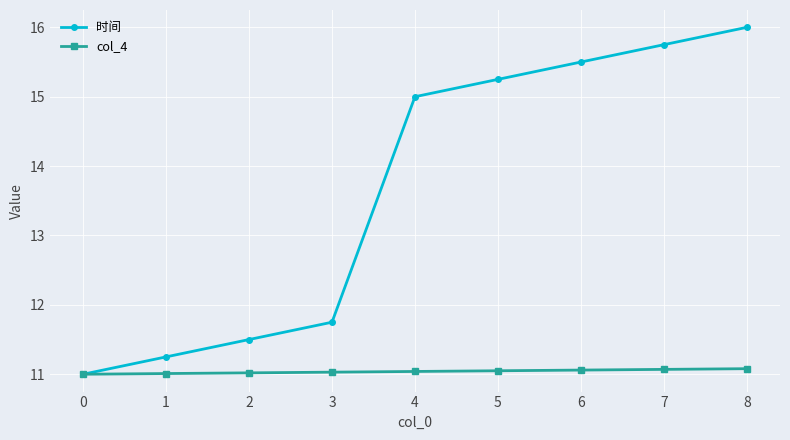

Is it true that 时间 equals 15.2 at 5?

True